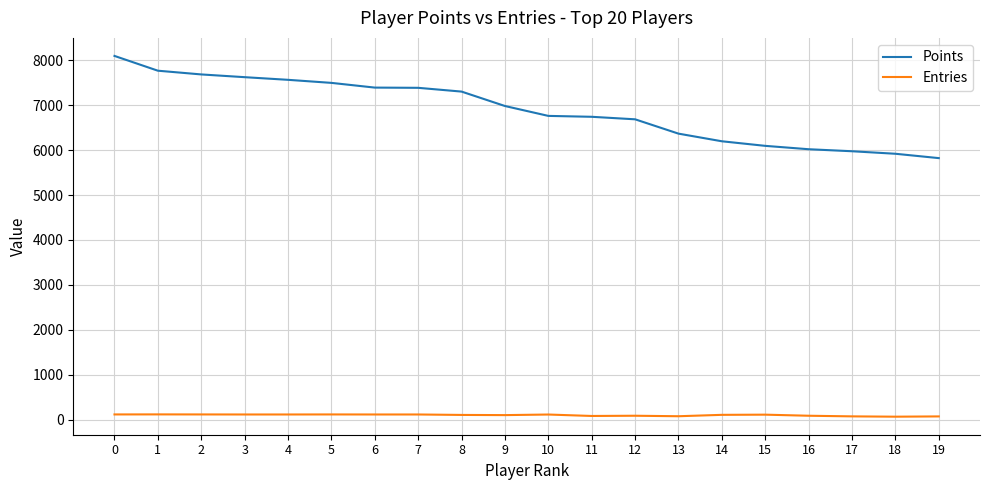

The value of Points at 13 is 8330. True or false?

False